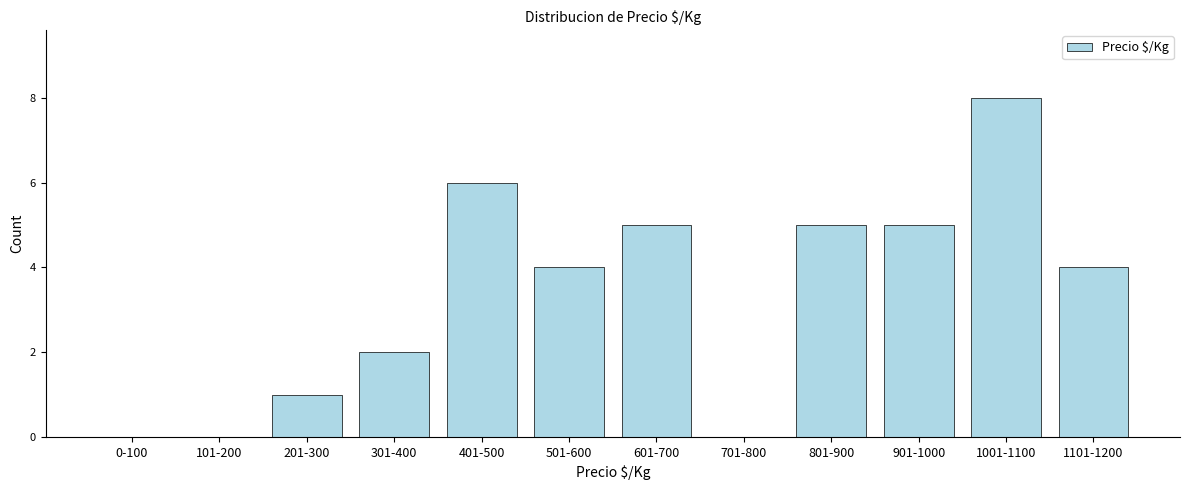

Reading left to right, transcribe all the data shown in this chart.

0-100=0	101-200=0	201-300=1	301-400=2	401-500=6	501-600=4	601-700=5	701-800=0	801-900=5	901-1000=5	1001-1100=8	1101-1200=4